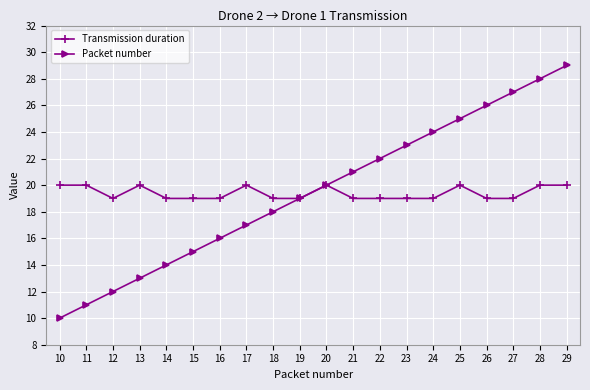

How many categories are shown in the chart?

20